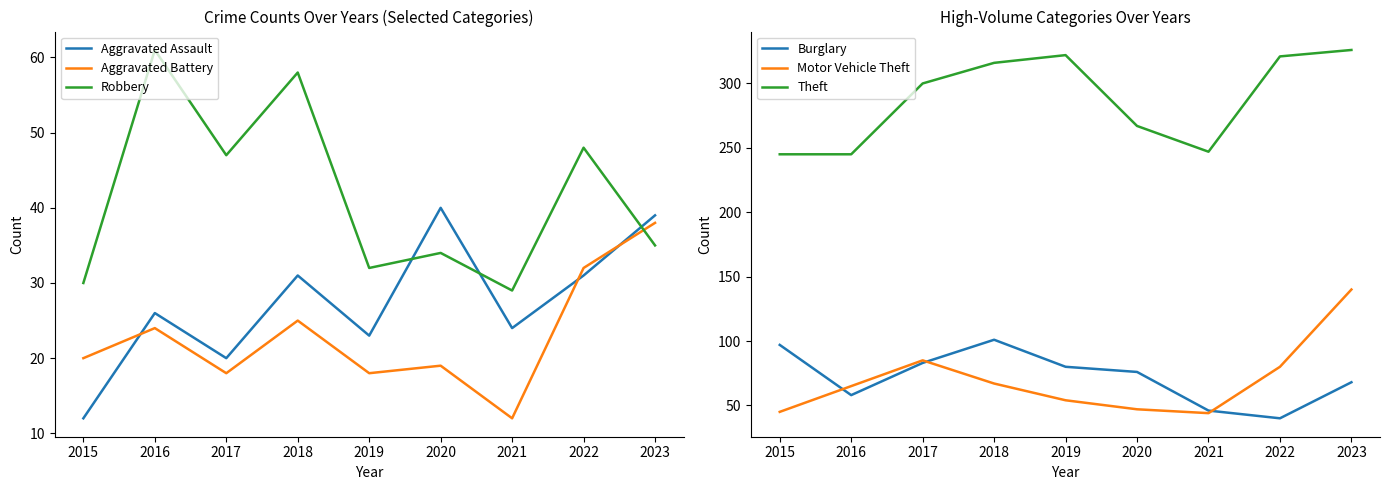

What is the minimum value shown in the chart?

12